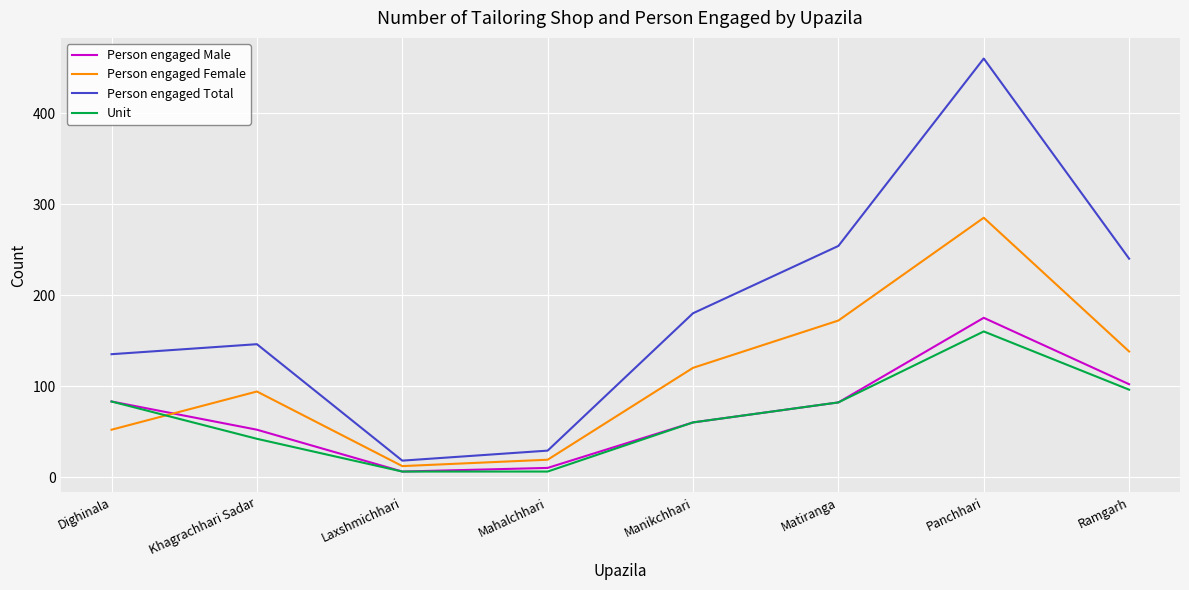

The Person engaged Total series shows 185 at Panchhari. True or false?

False